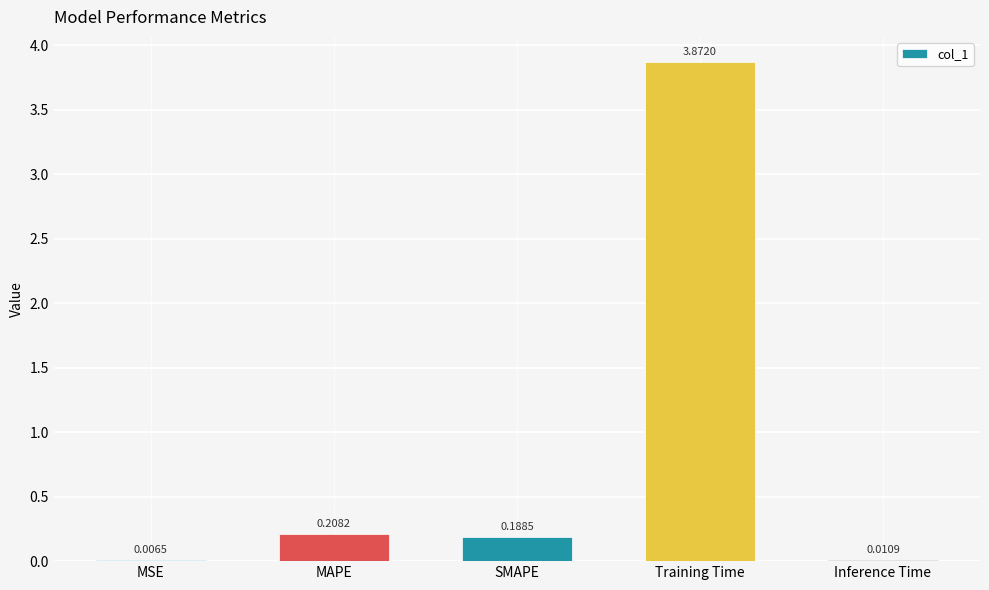

Count the number of categories in the chart.

5